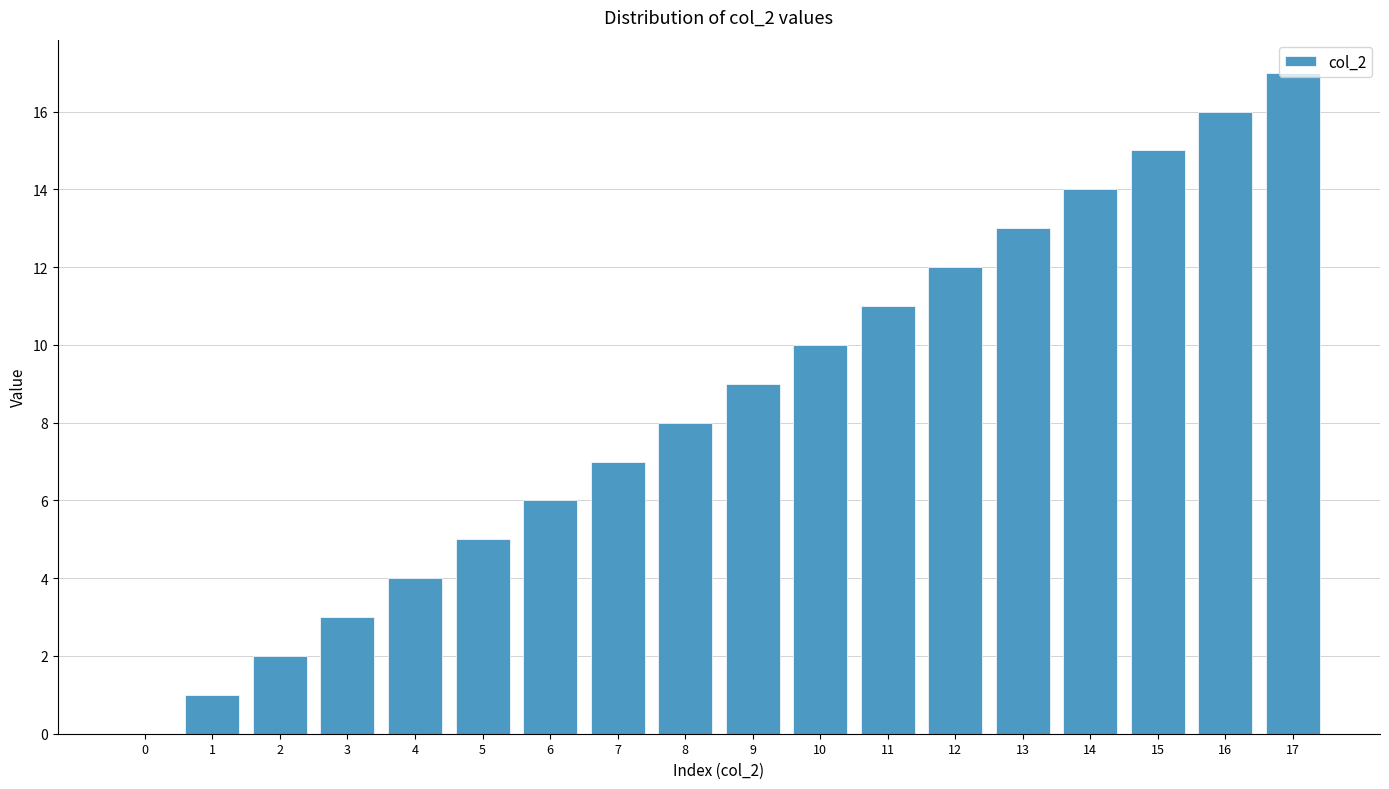

Approximately how many times larger is the value at 14 compared to 7?

2.0